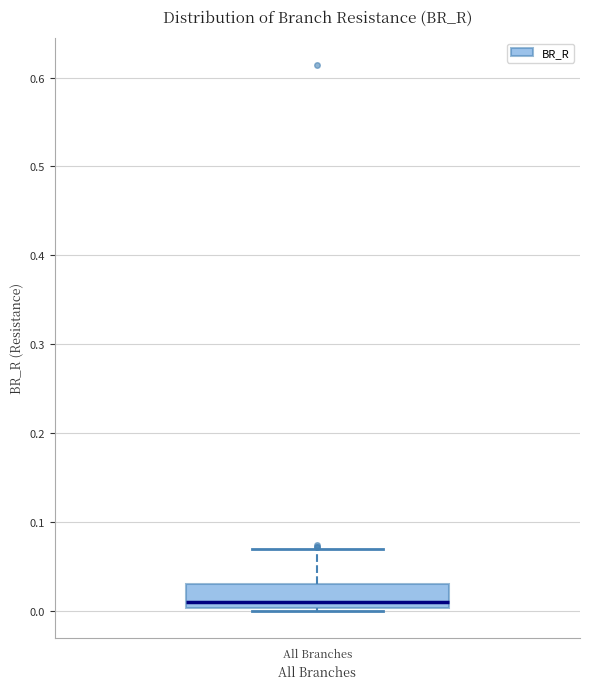

Where does the median line of the box for All Branches sit on the y-axis? The values are not printed on the chart, so give them approximately, as read against the axis.

0.01